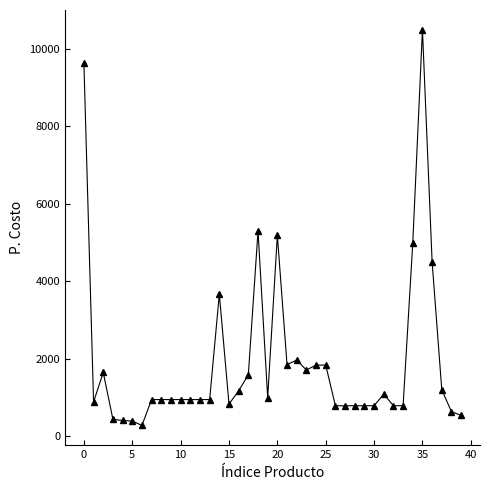

What is the smallest value displayed?

284